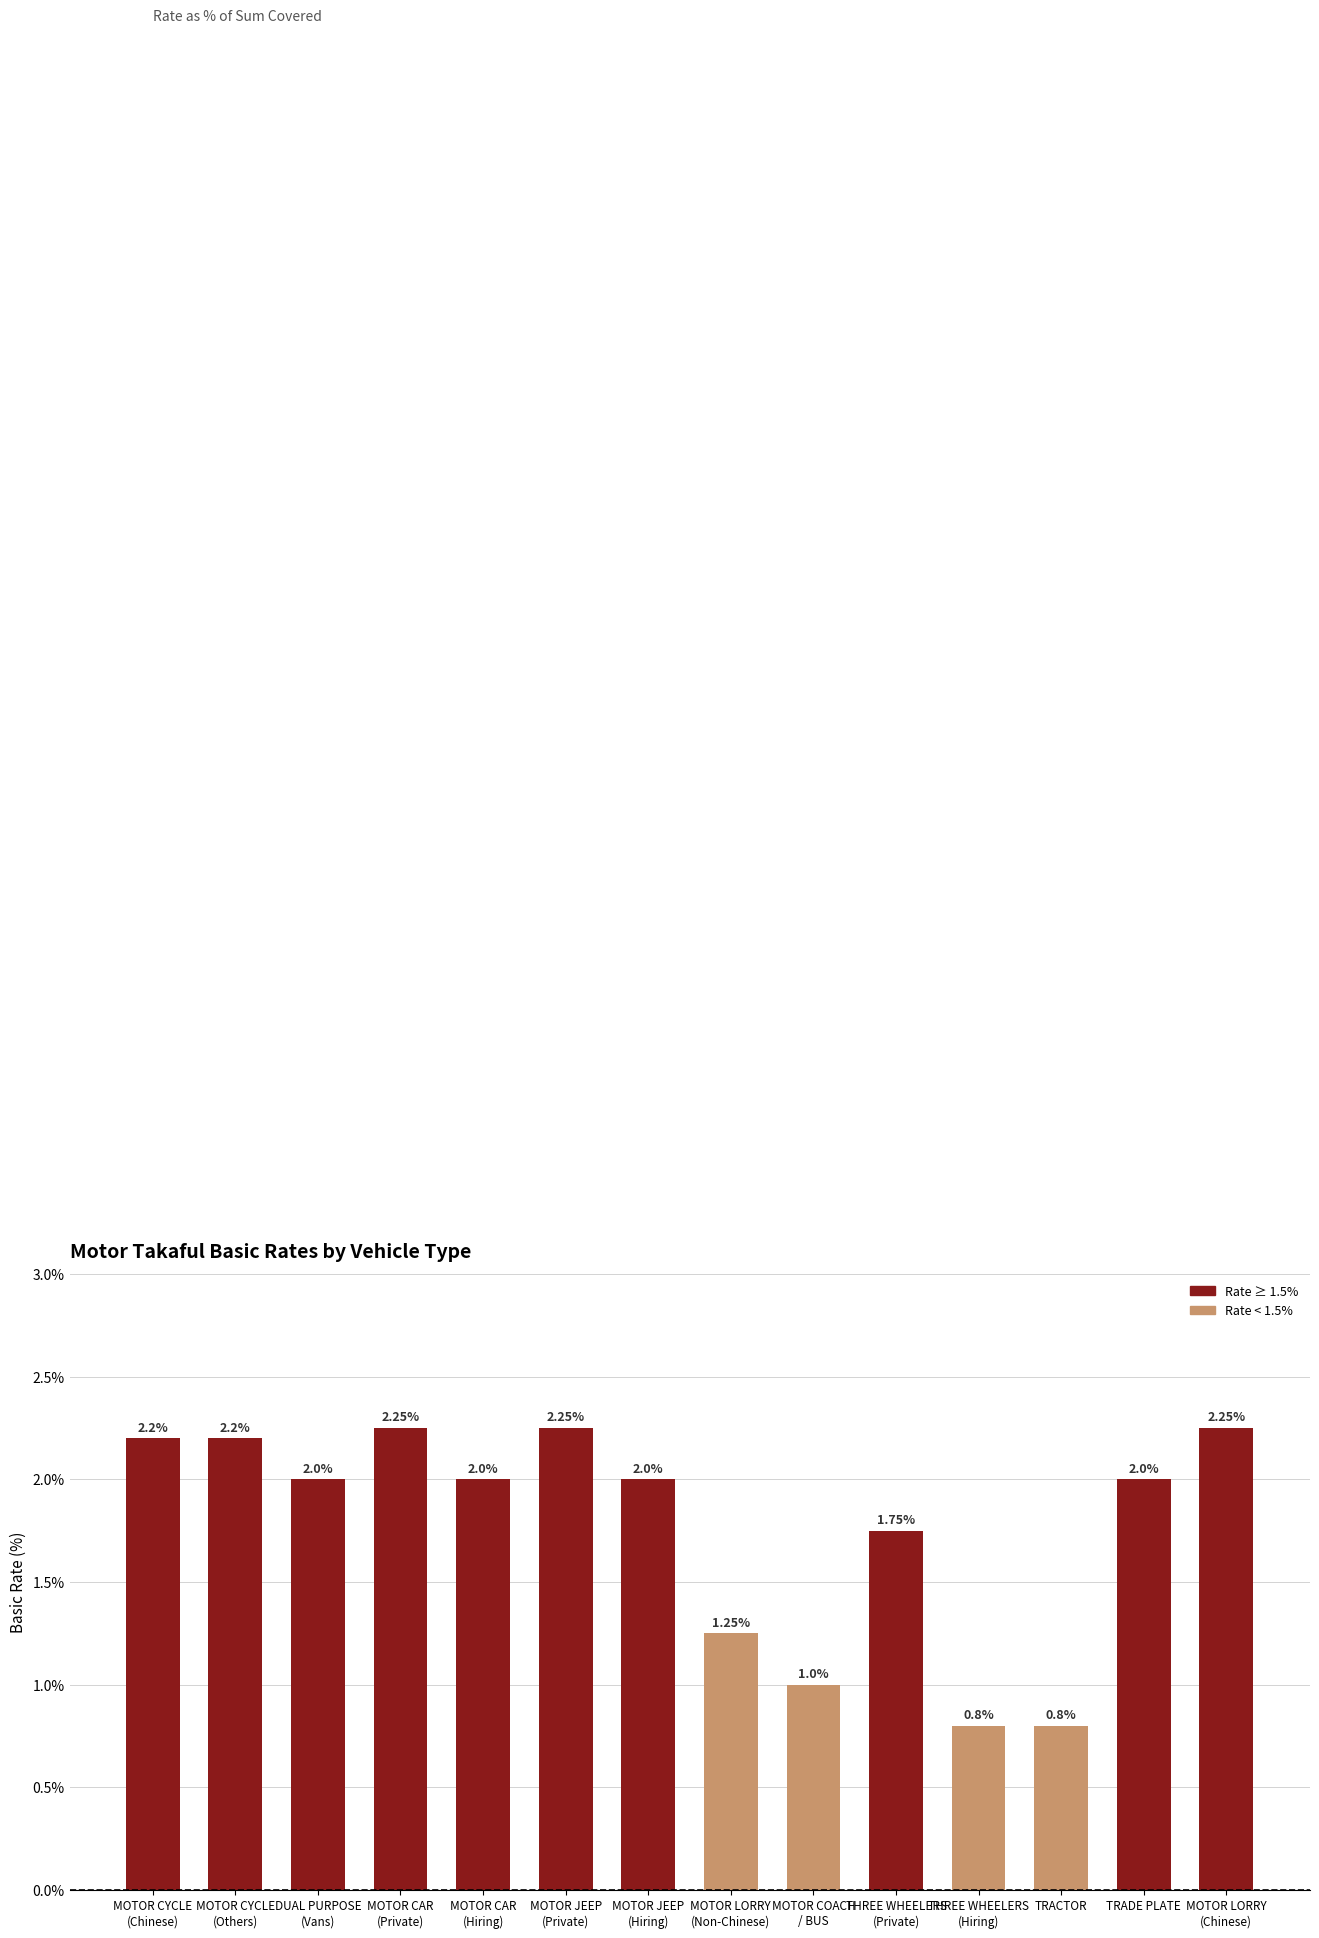

How many bars are there in total?

14